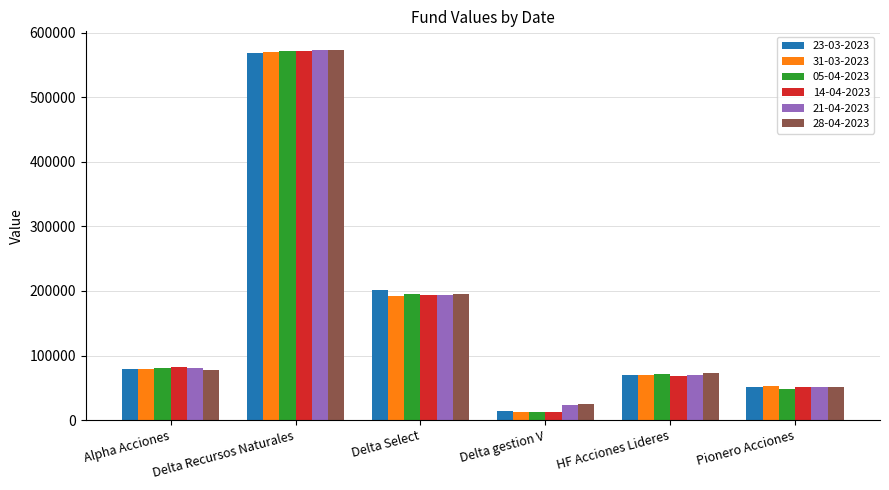

What is the sum of all 28-04-2023 values?

993582.4